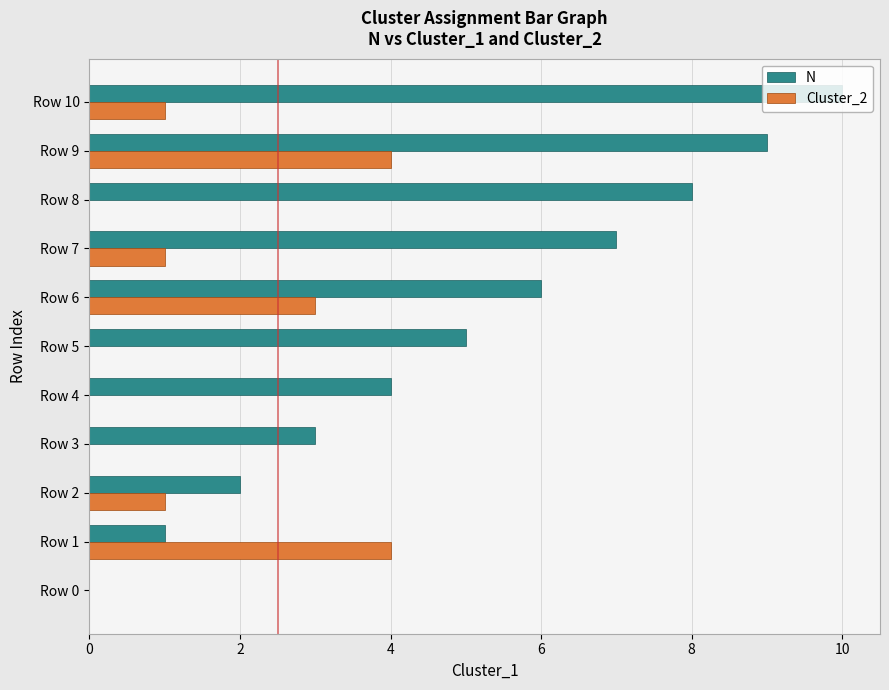

What is the sum of all N values?

55